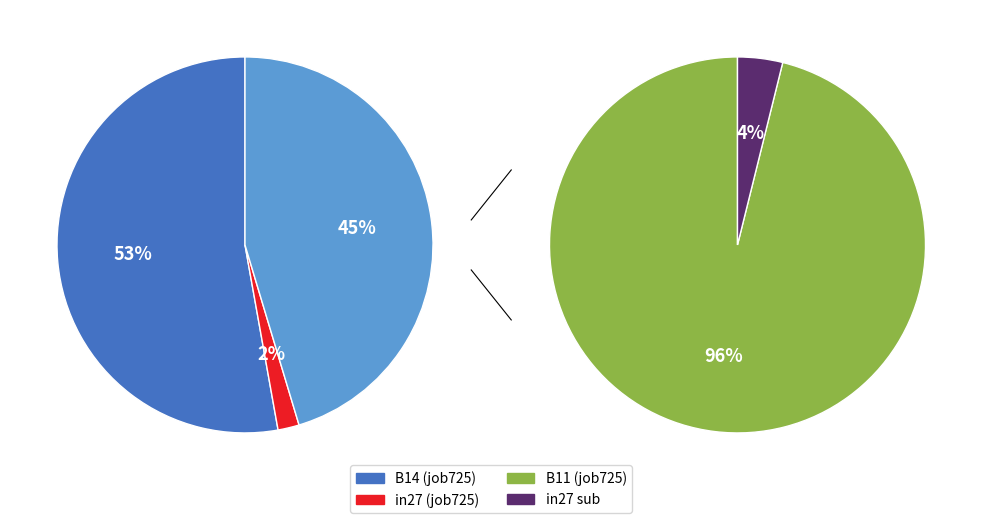

Count the number of slices in the pie.

3